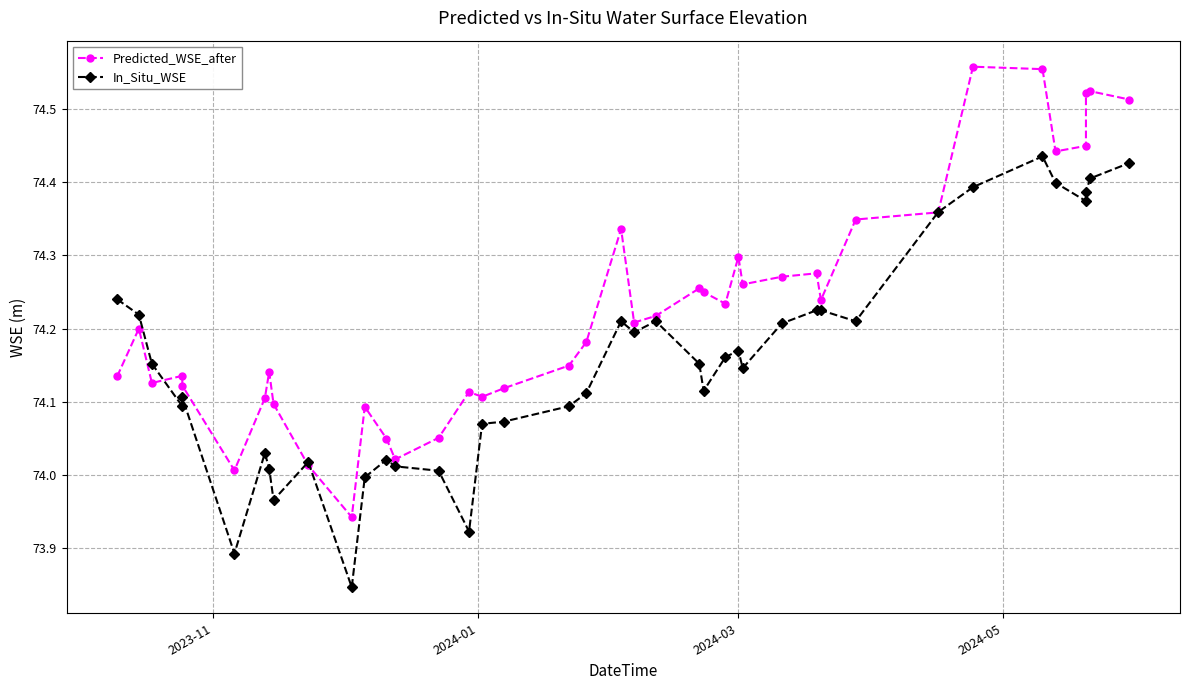

Is the value of In_Situ_WSE at 39 greater than the value of Predicted_WSE_after at 38?

No